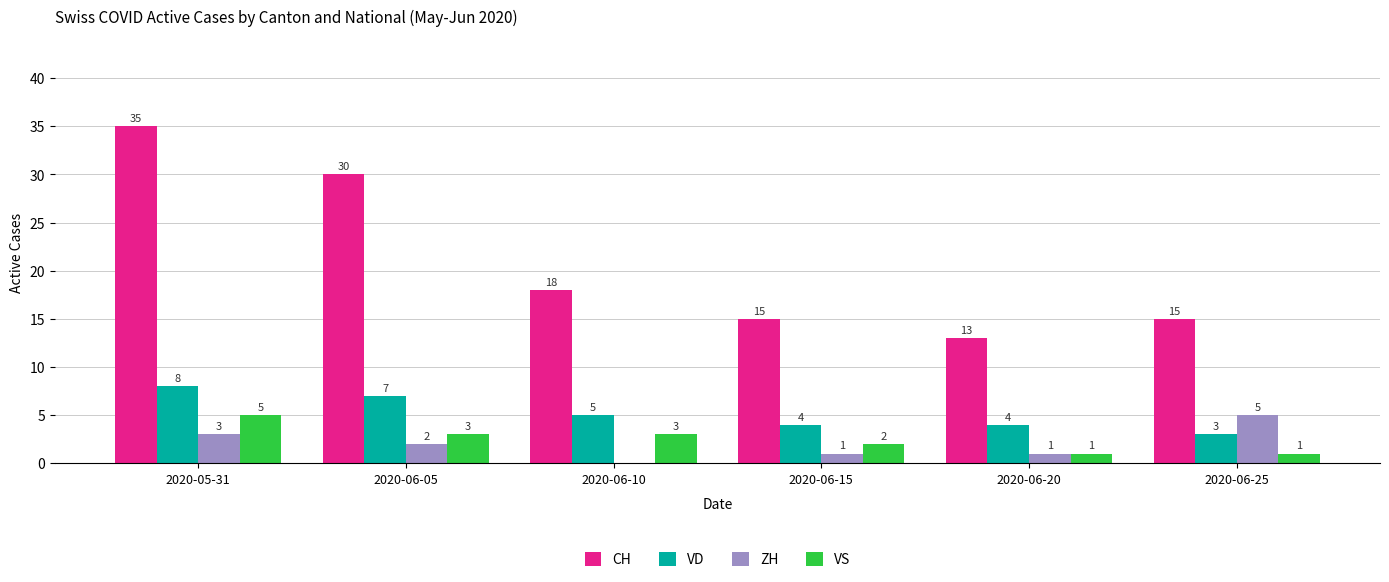

Which series has the widest spread of values?

CH